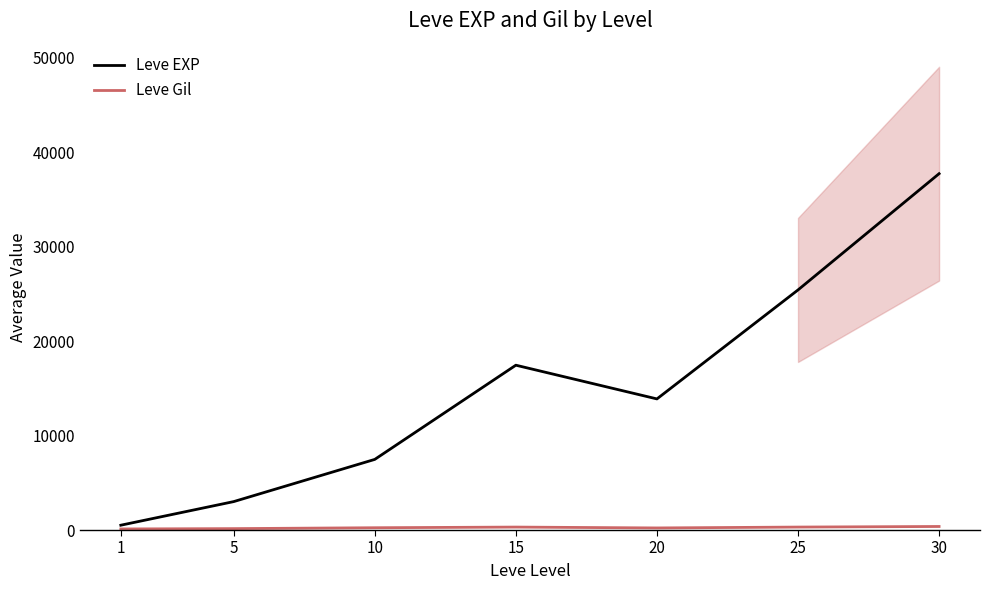

True or false: Leve EXP and Leve Gil cross at least once.

False